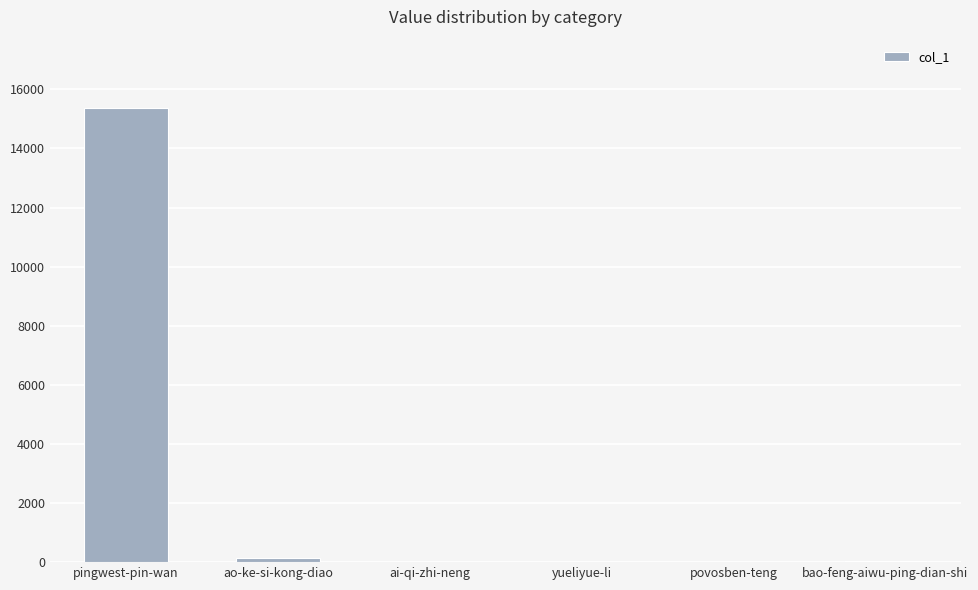

What is the average value?

2596